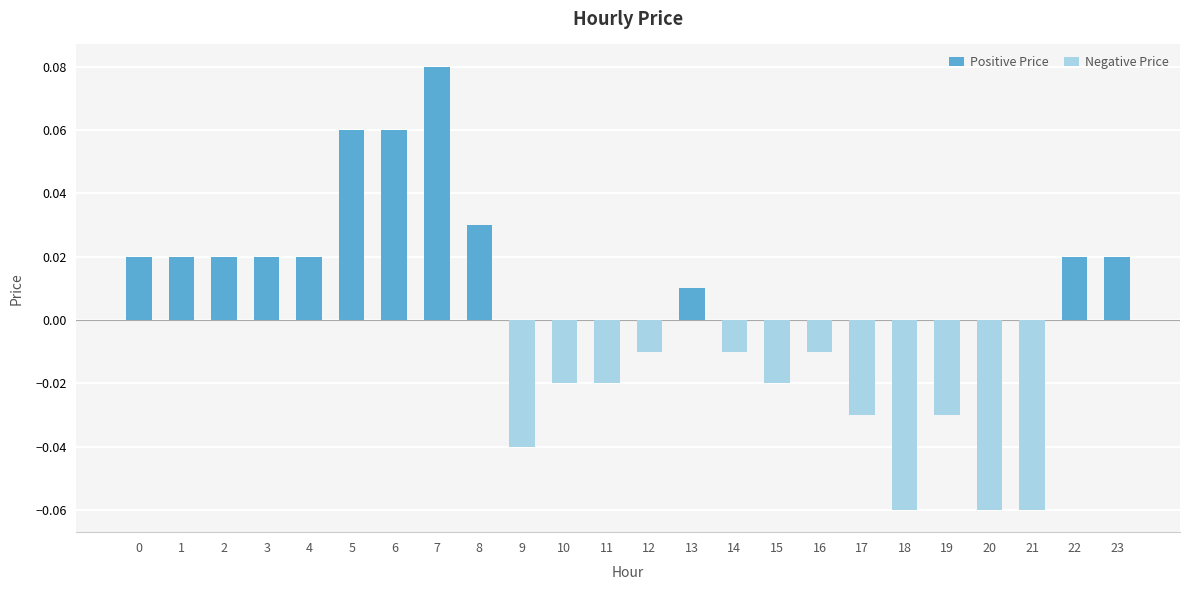

What is the minimum value shown in the chart?

-0.1